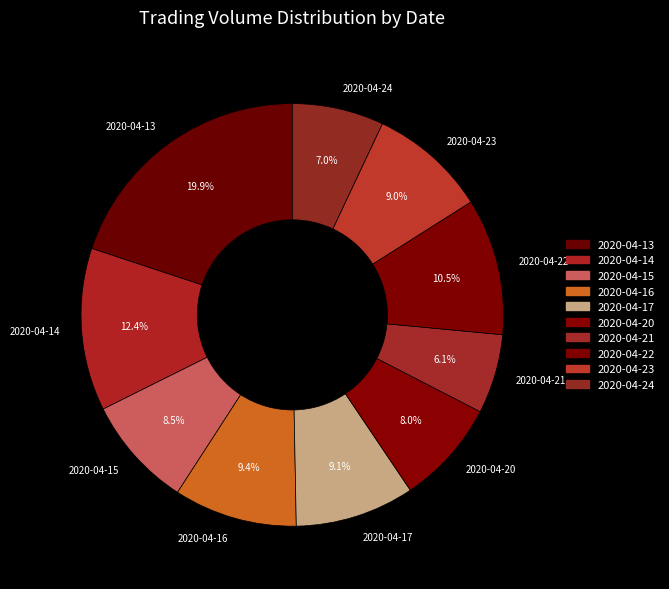

What percentage is the 2020-04-23 slice, to the nearest percent?

9%